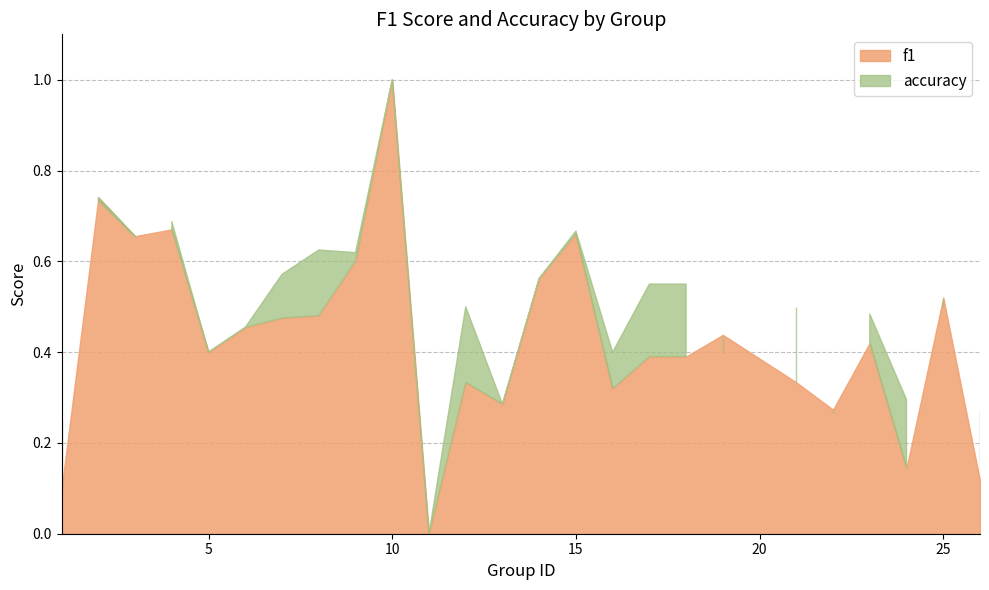

Reading right to left, list all the values displayed in this chart.

f1: 26=0.1	25=0.5	24=0.1	23=0.4	22=0.3	21=0.3	19=0.4	18=0.4	17=0.4	16=0.3	15=0.7	14=0.6	13=0.3	12=0.3	11=0.0	10=1.0	9=0.6	8=0.5	7=0.5	6=0.5	5=0.4	4=0.7	3=0.7	2=0.7	1=0.1
accuracy: 26=0.3	25=0.5	24=0.3	23=0.5	22=0.3	21=0.5	19=0.4	18=0.6	17=0.6	16=0.4	15=0.7	14=0.6	13=0.3	12=0.5	11=0.0	10=1.0	9=0.6	8=0.6	7=0.6	6=0.5	5=0.4	4=0.7	3=0.7	2=0.7	1=0.2